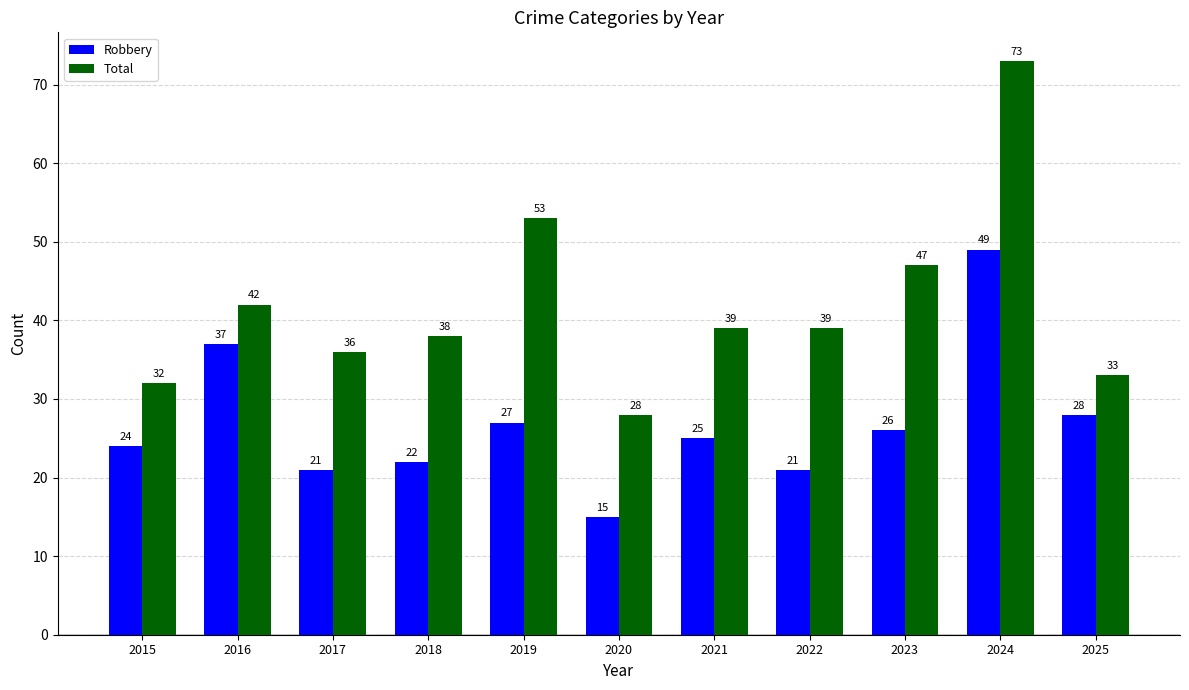

List the series in order of their peak value, highest first.

Total, Robbery